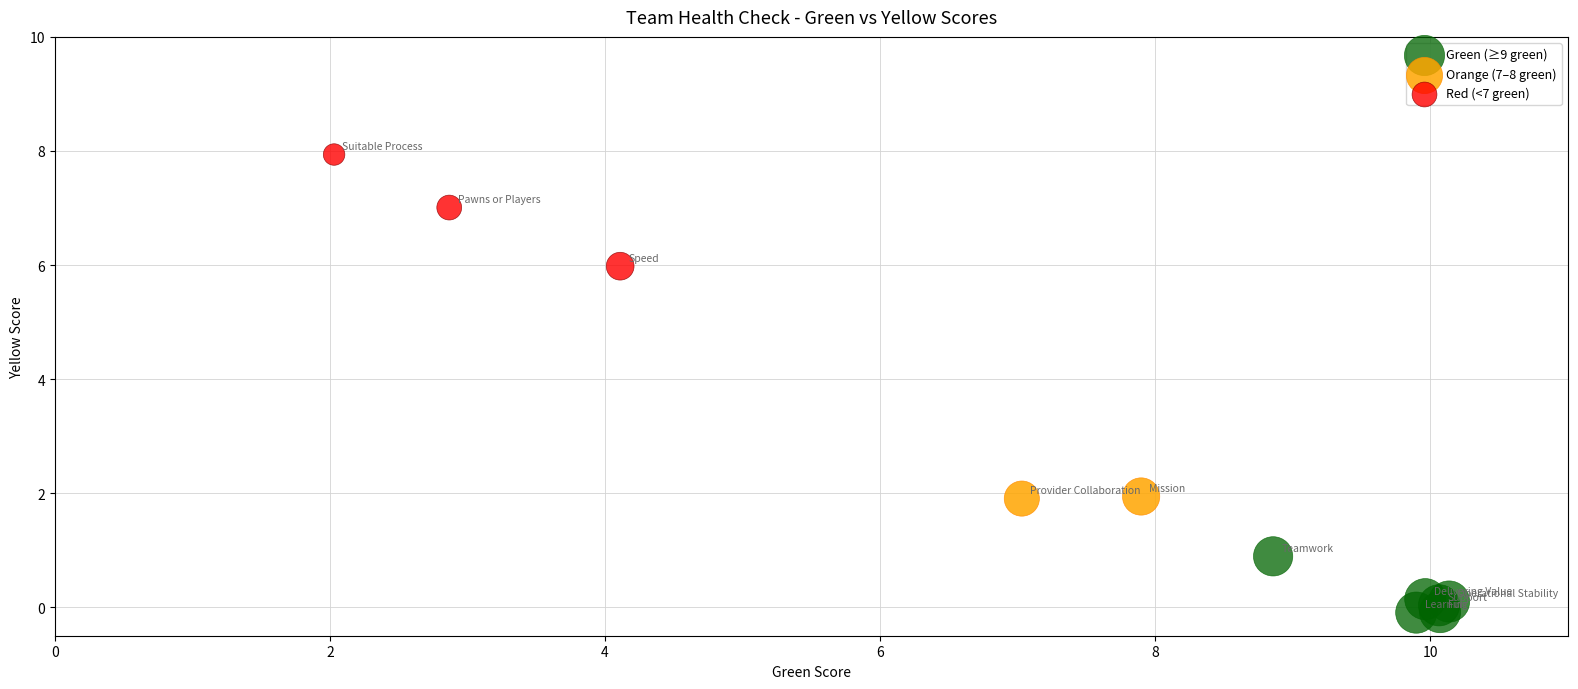

What are all the series names shown in the legend?

Green (≥9 green), Orange (7–8 green), Red (<7 green)